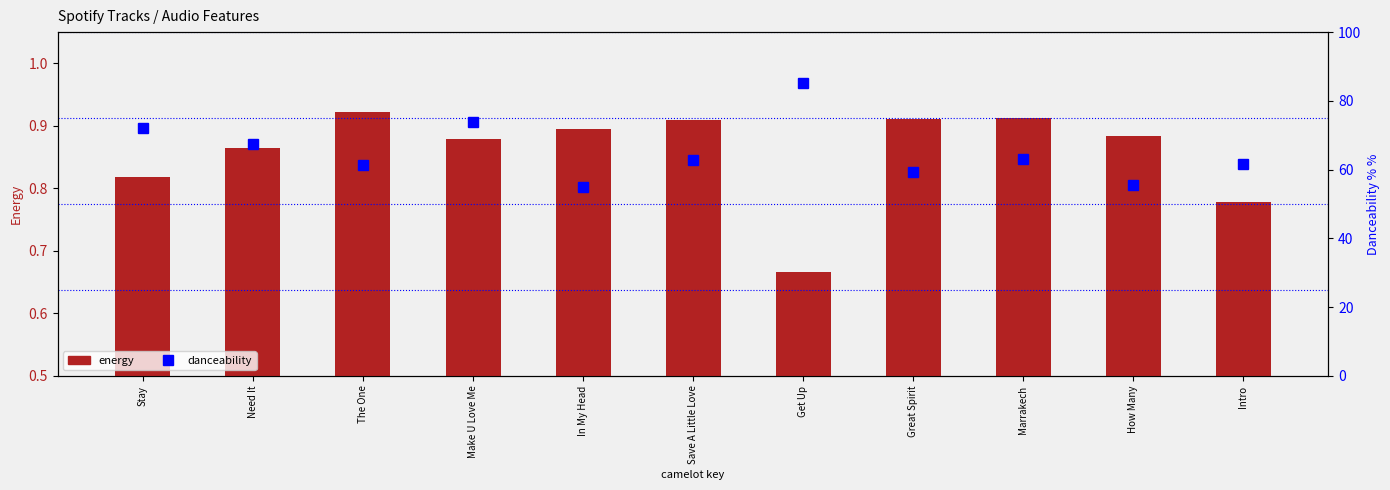

What position from the right is How Many?

2